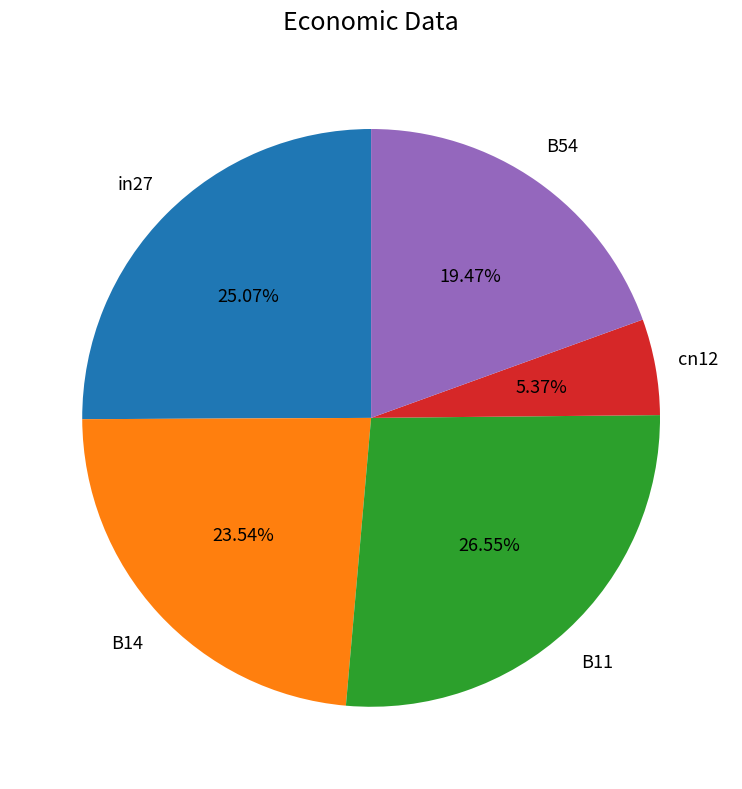

Is there a majority slice in this chart?

No